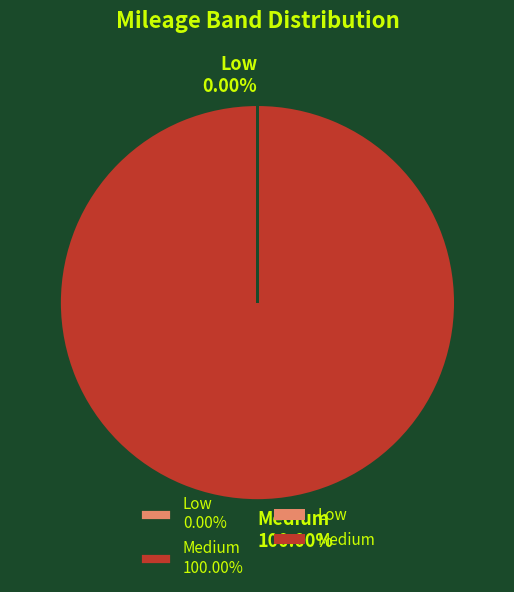

What percentage is the Medium slice, to the nearest percent?

100%